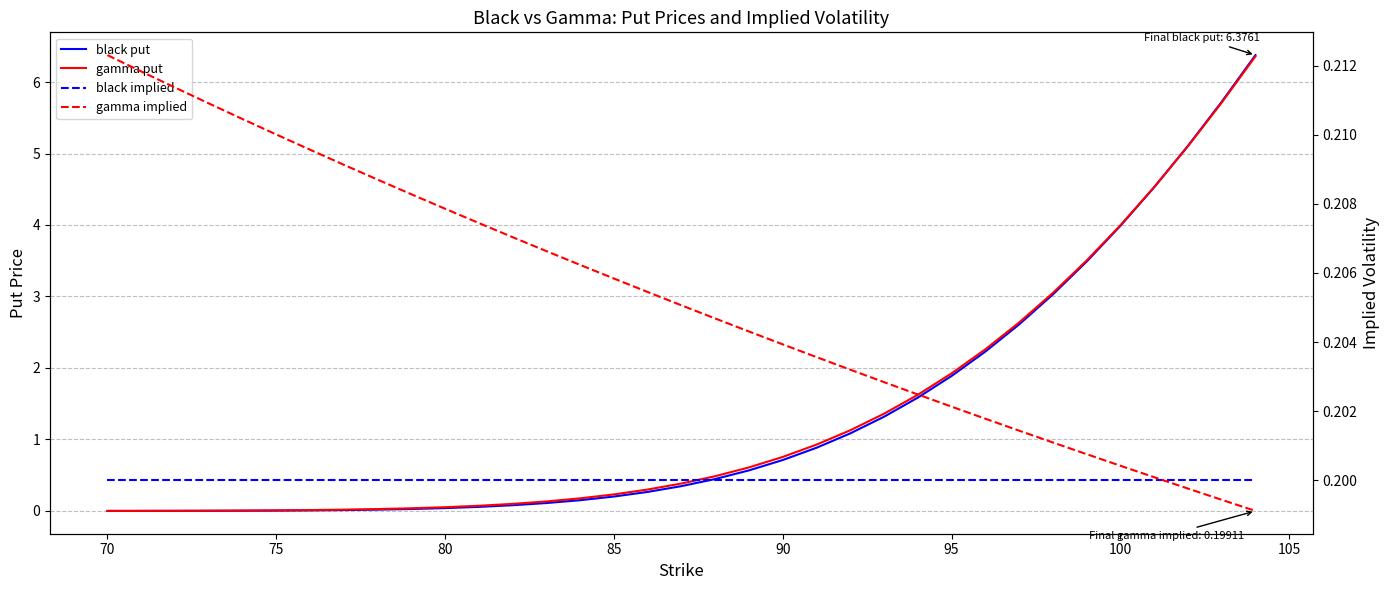

The gamma put series shows 0.1 at 110. True or false?

False